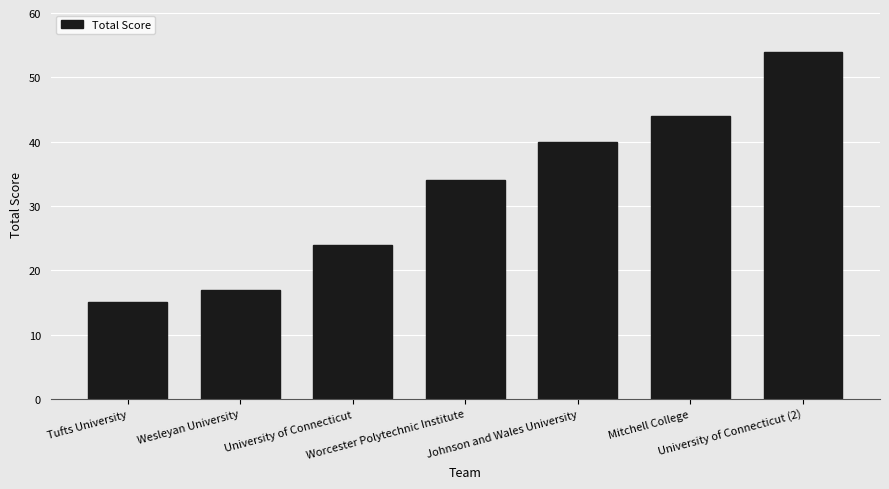

What is the value of the 7th bar from the left?

54